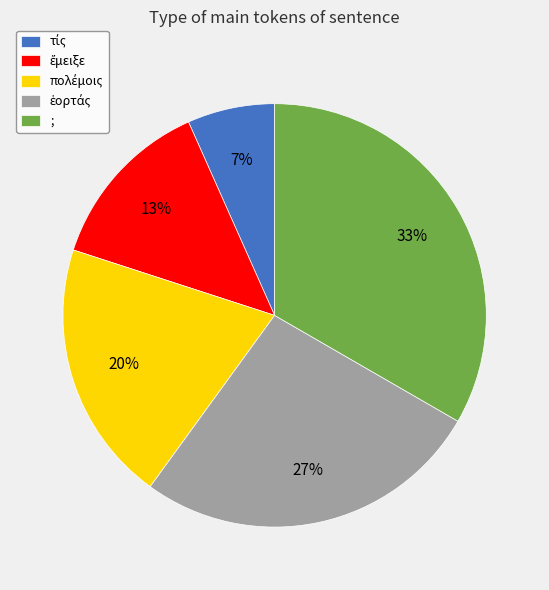

How many segments does this pie chart have?

5